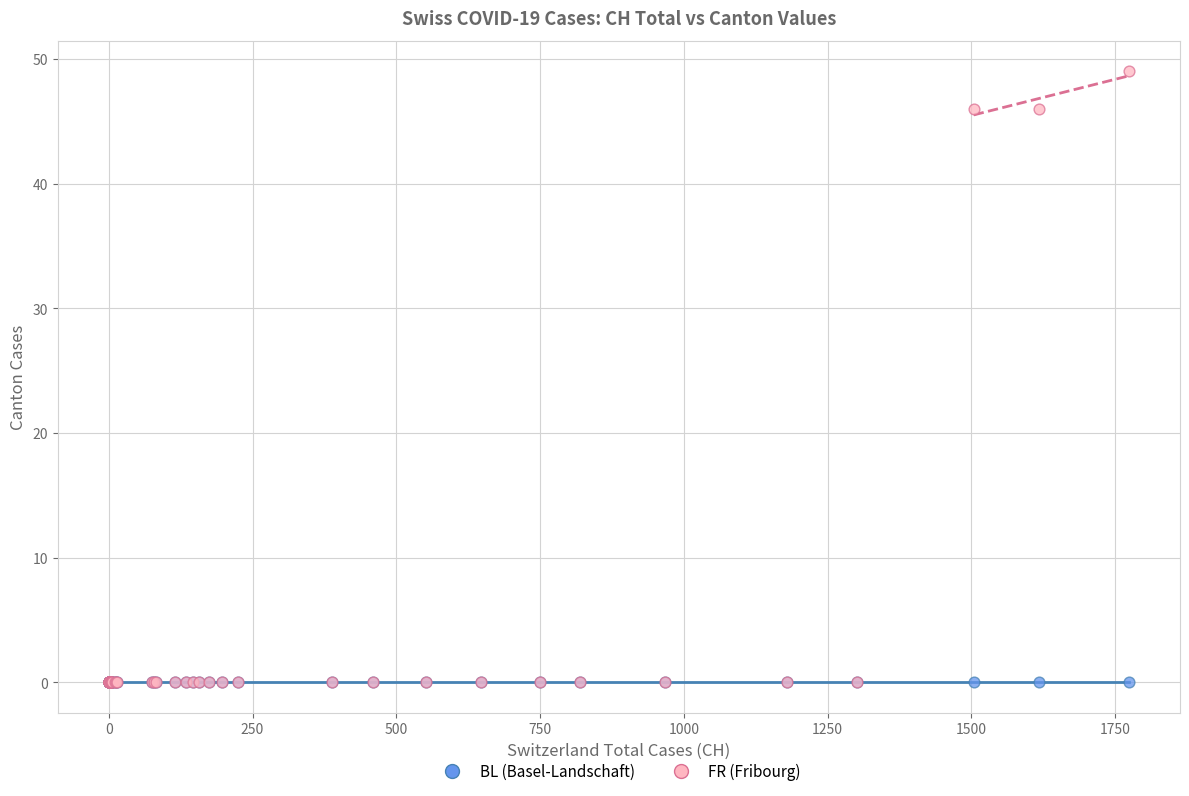

What are all the series names shown in the legend?

BL (Basel-Landschaft), FR (Fribourg)